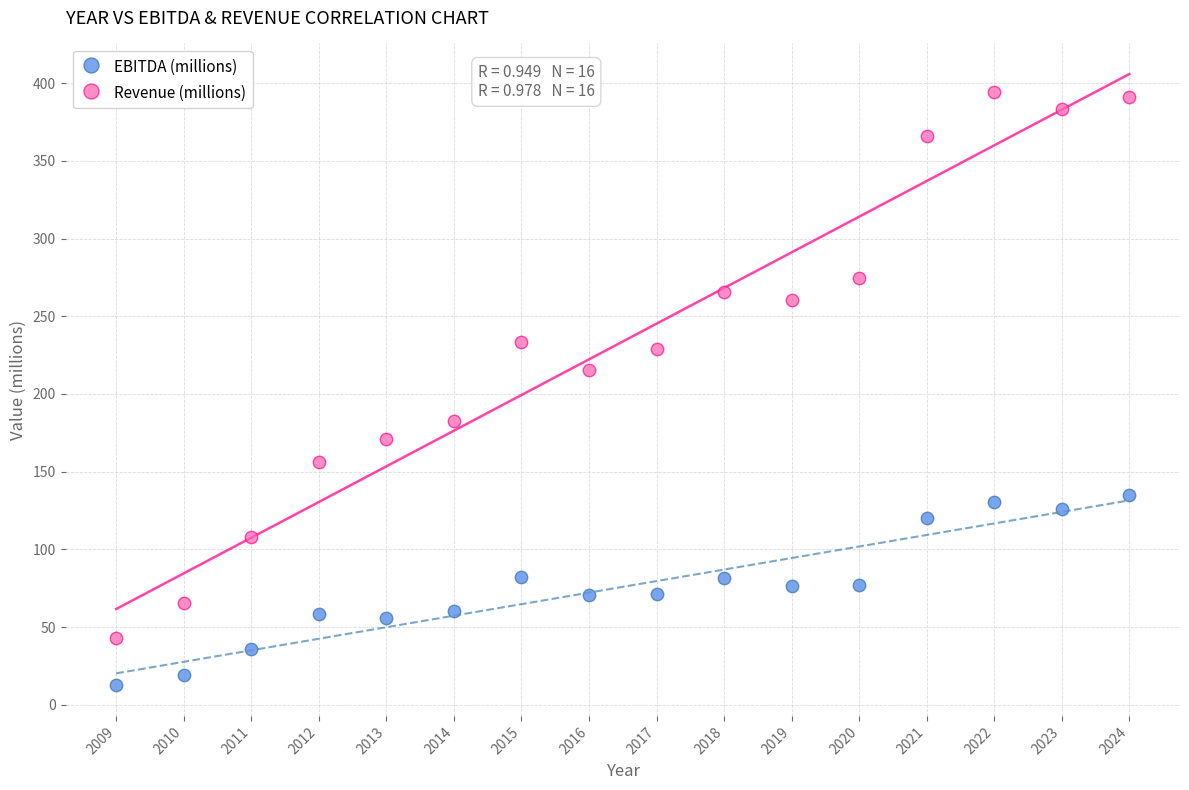

What are all the series names shown in the legend?

EBITDA (millions), Revenue (millions)